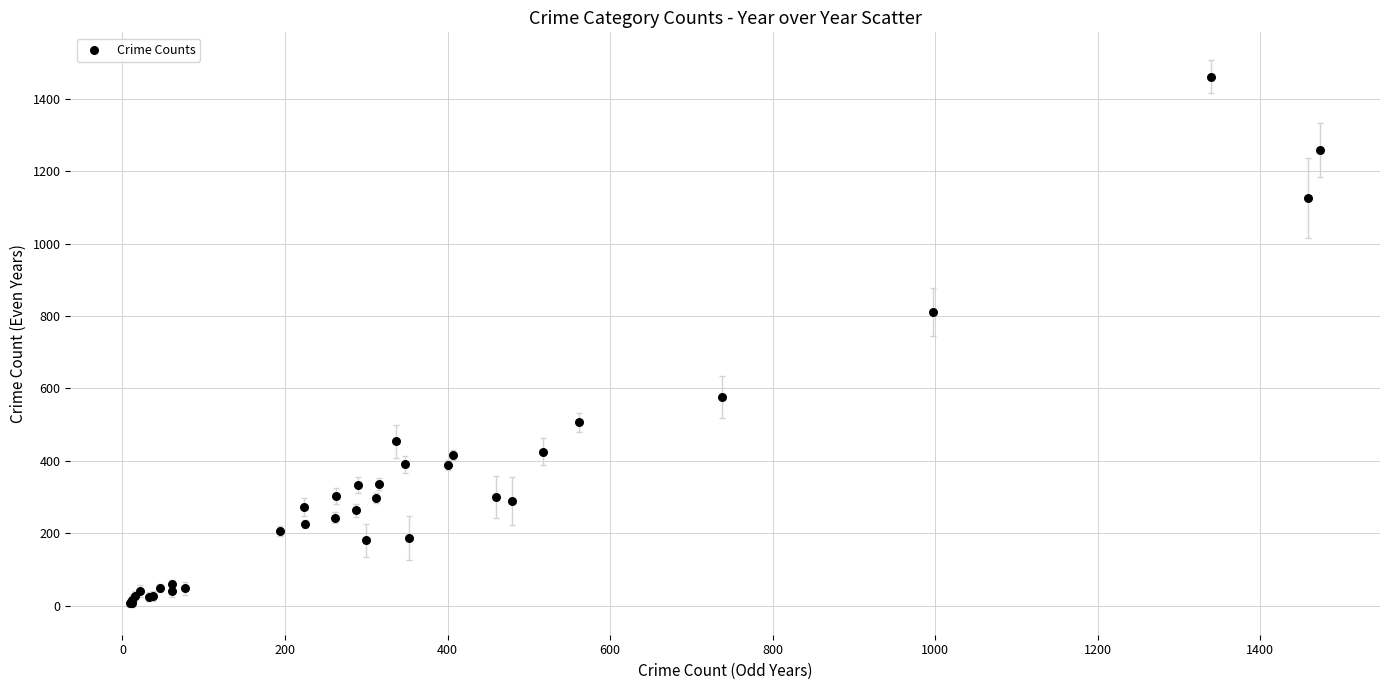

What Y value in the scatter plot is closest to 734?

811